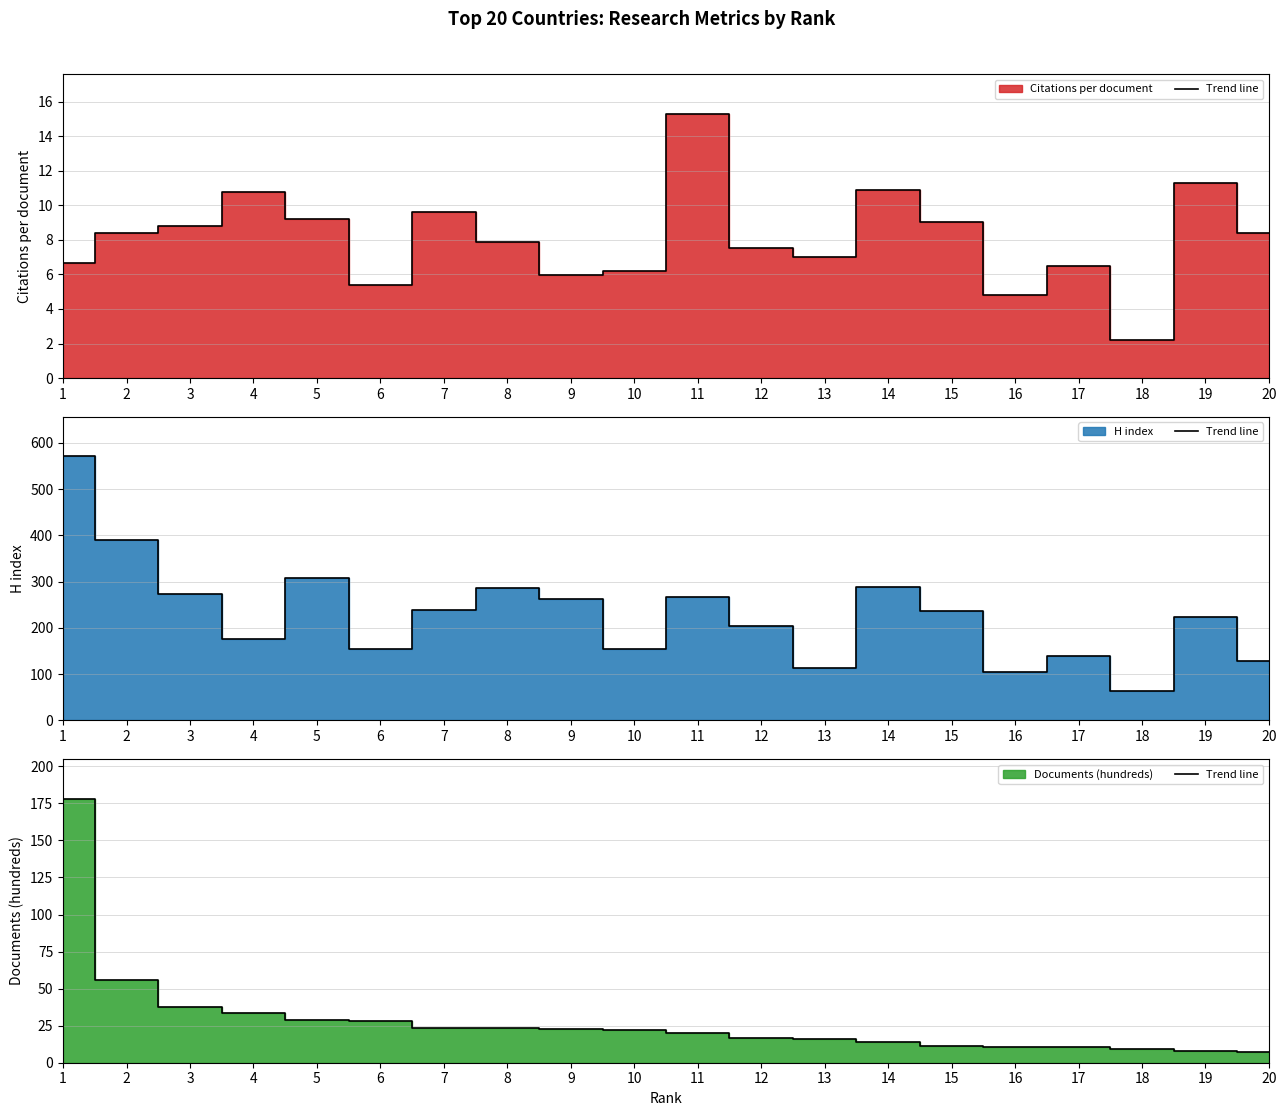

List the labels in order of value, largest first.

1, 2, 3, 4, 5, 6, 7, 8, 9, 10, 11, 12, 13, 14, 15, 16, 17, 18, 19, 20